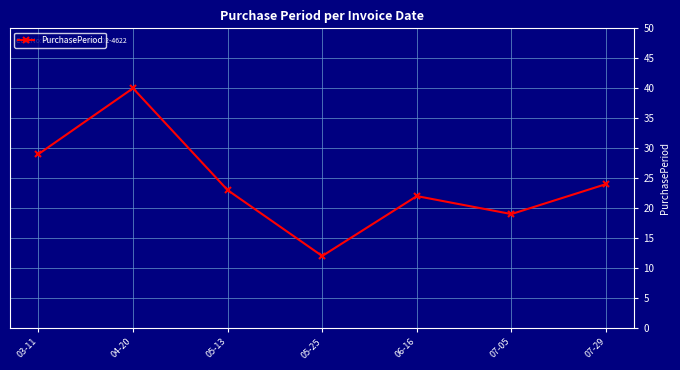

What is the smallest value displayed?

12